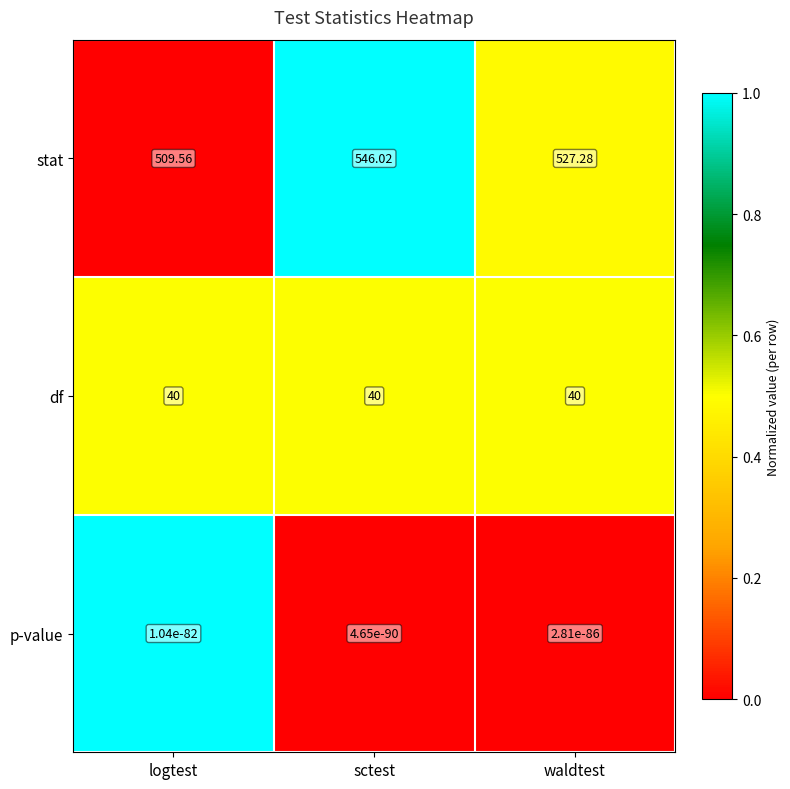

Which series has the largest range (max minus min)?

stat